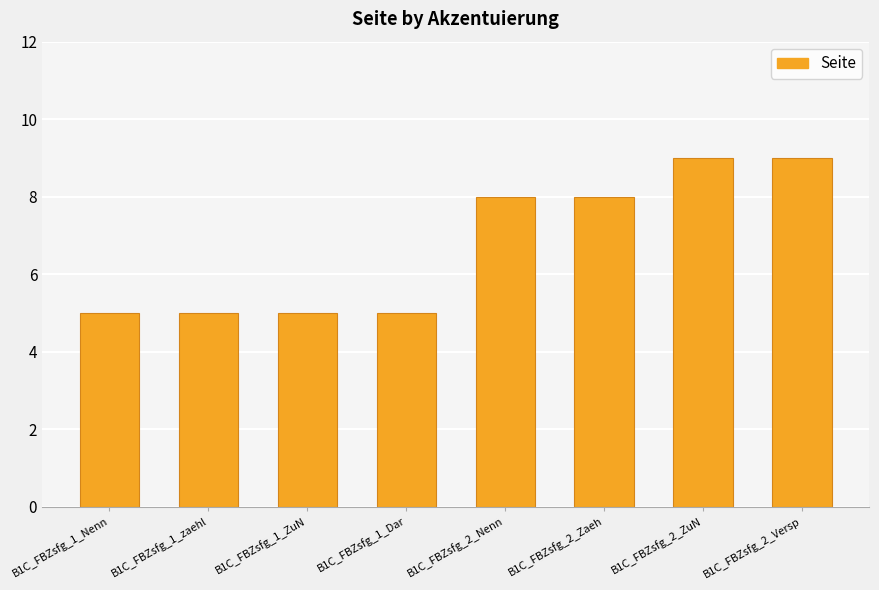

What is the difference between the second highest and minimum values?

4